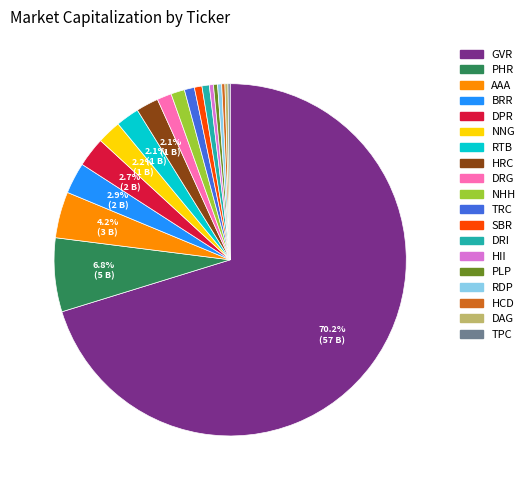

Do DRG and DPR together represent more than half of the pie?

No